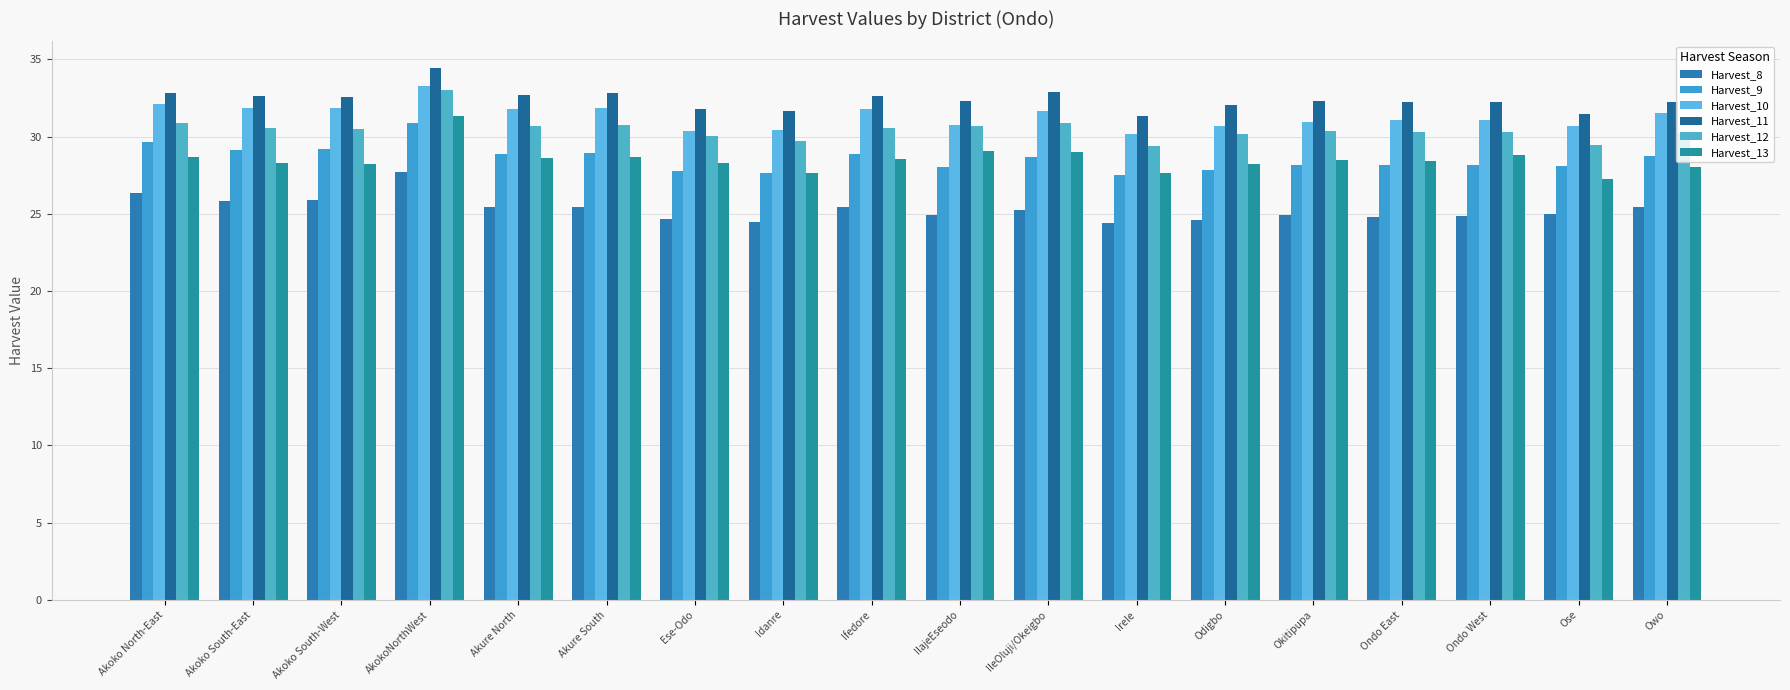

How many data points does each series have?

18